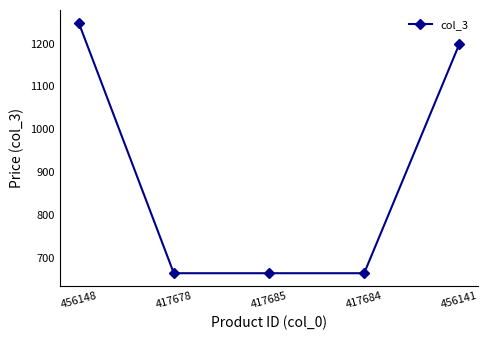

At which label is the value closest to 957?

456141